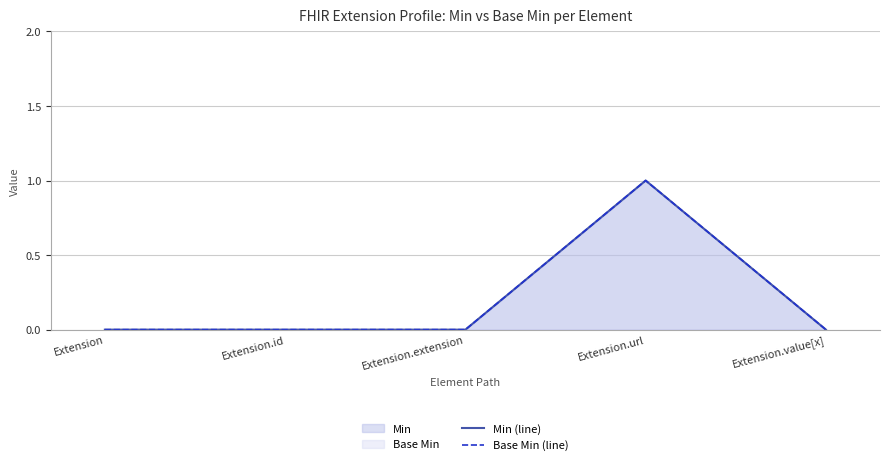

How many interior local peaks does the Min (line) series have?

1